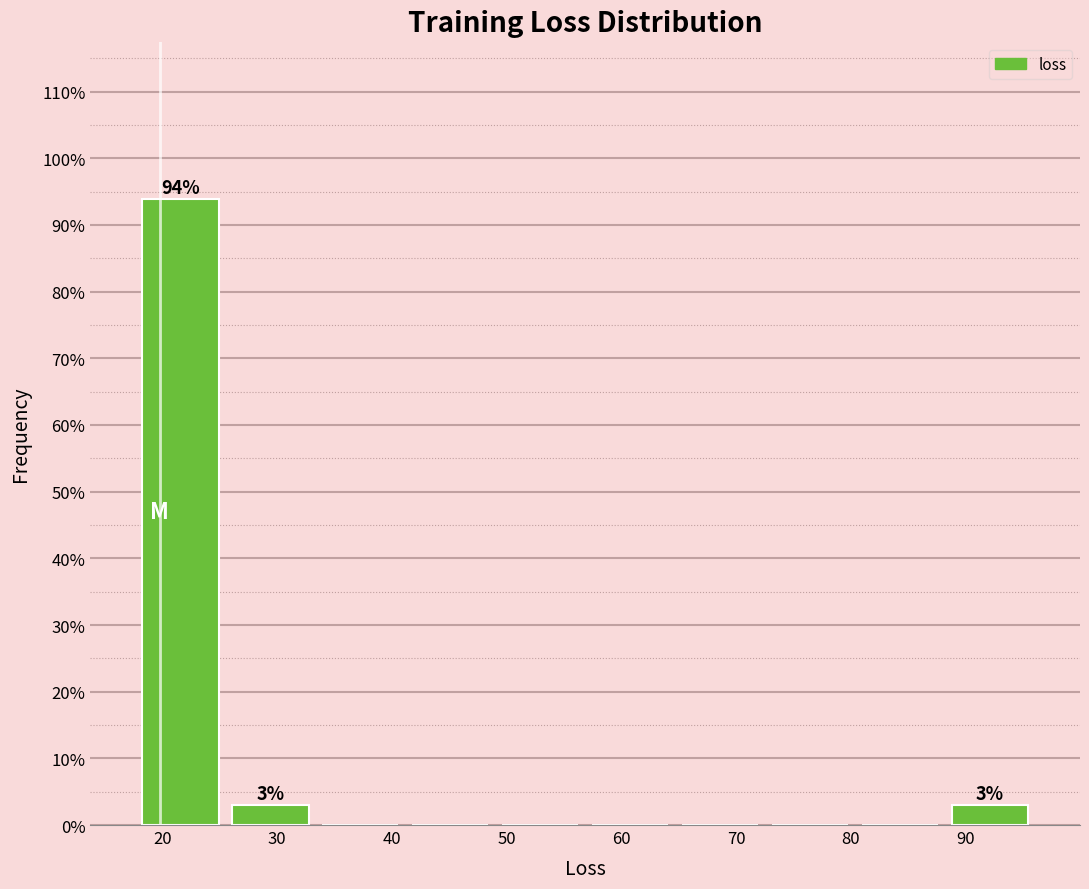

Which range on the x-axis has the tallest bar?

18 to 25